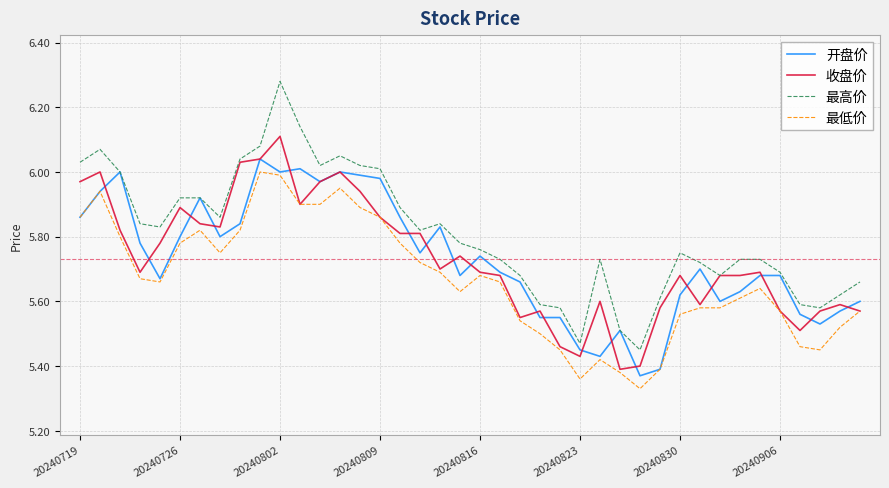

What is the sum of all 最高价 values?

232.3